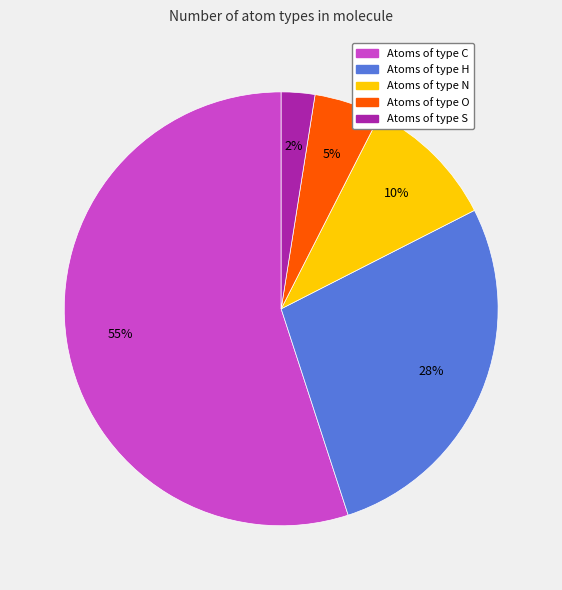

Is there a majority slice in this chart?

Yes